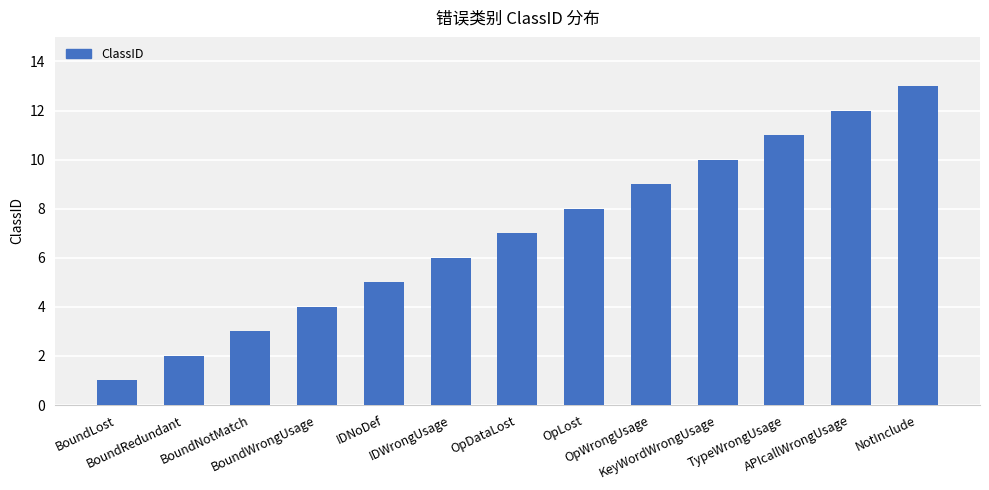

How many series are shown in this chart?

1